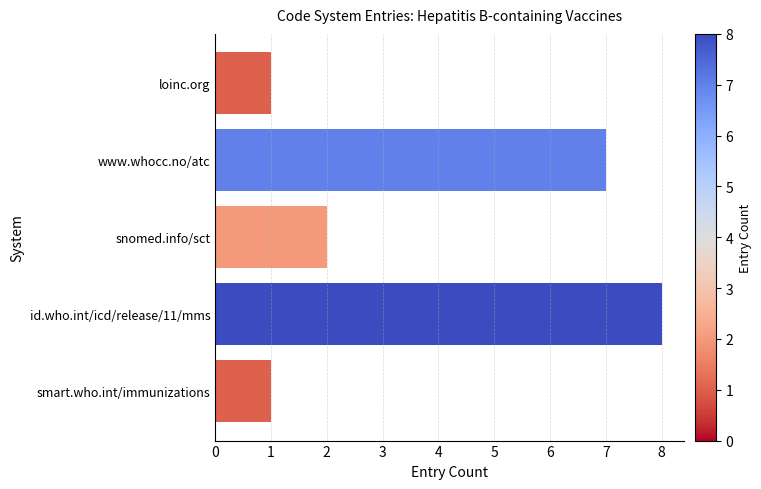

True or false: the data shows 4 at id.who.int/icd/release/11/mms.

False